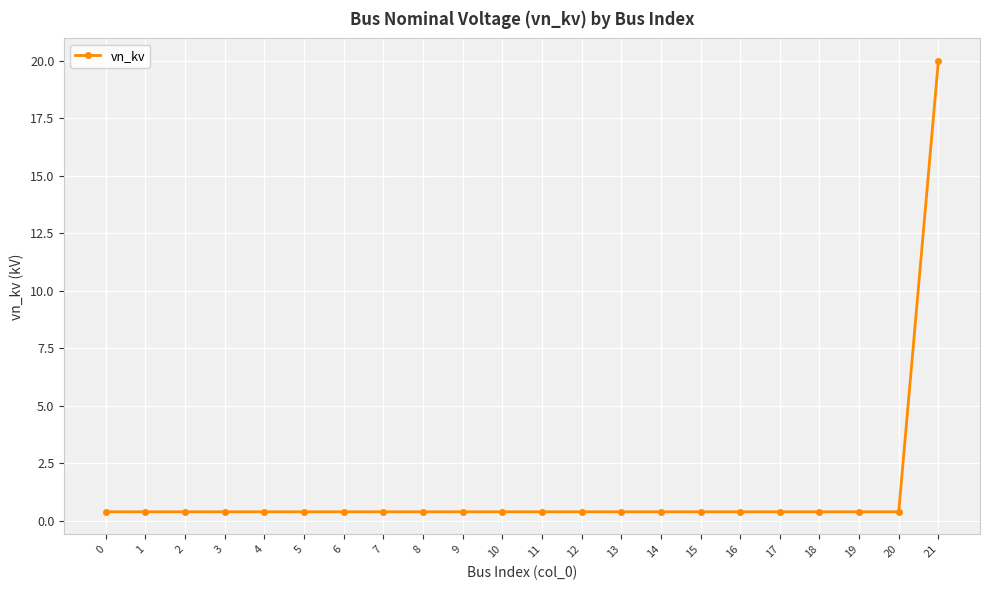

Reading right to left, extract all data points from this chart.

20.0	0.4	0.4	0.4	0.4	0.4	0.4	0.4	0.4	0.4	0.4	0.4	0.4	0.4	0.4	0.4	0.4	0.4	0.4	0.4	0.4	0.4